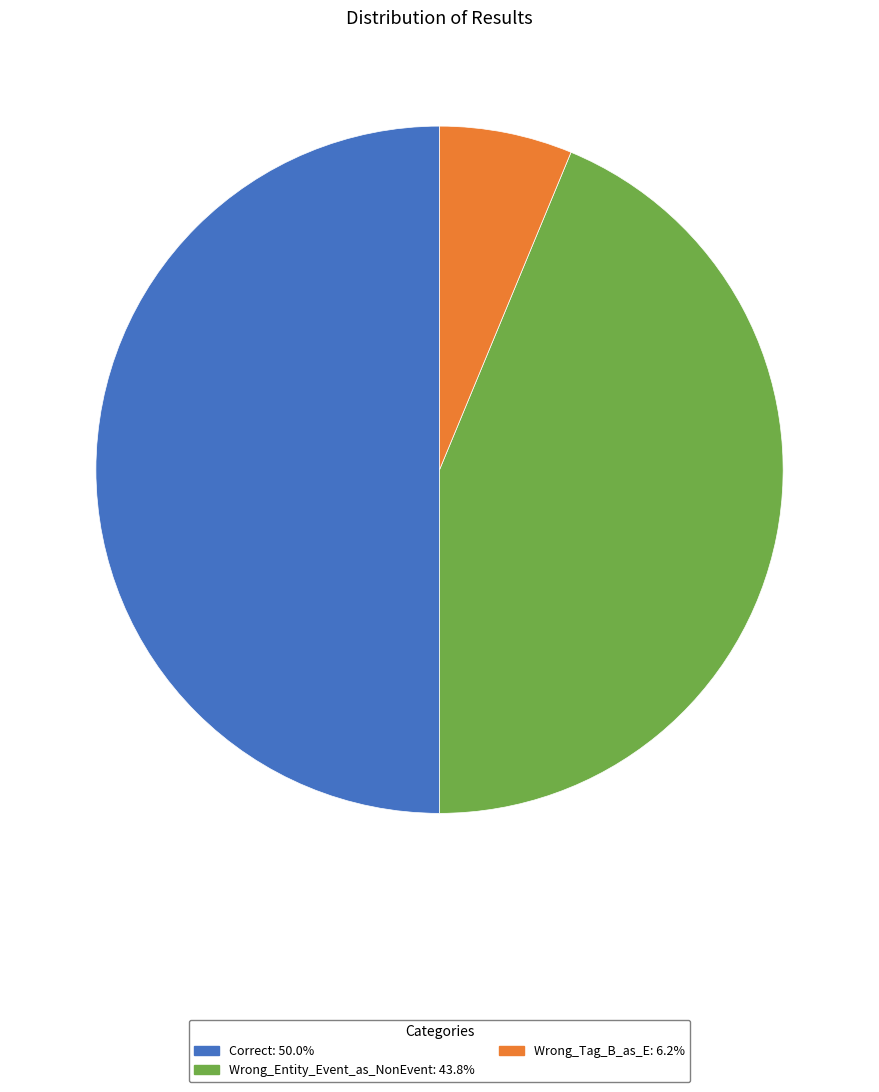

Is the sum of Correct and Wrong_Tag_B_as_E greater than half?

Yes